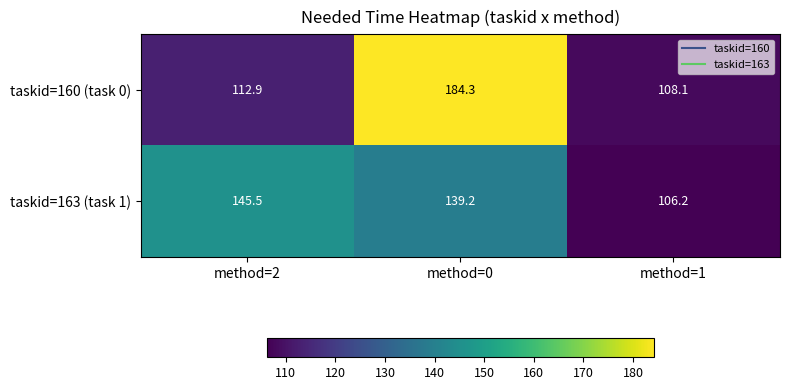

What is the average value of the taskid=163 (task 1) series?

130.3